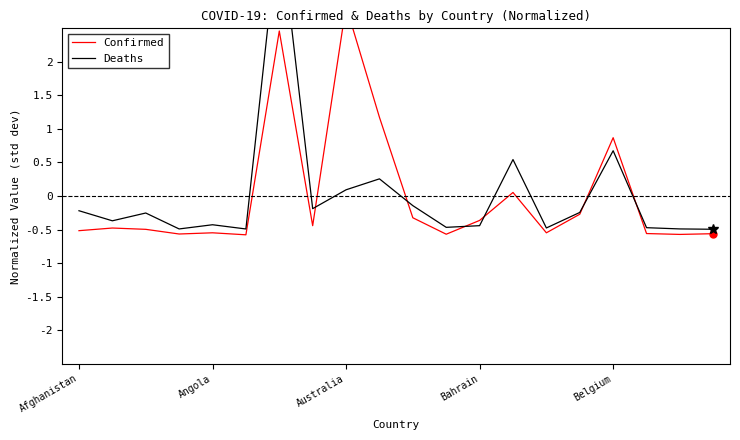

What is the value of the Deaths point at the 19th from the left?

-0.5